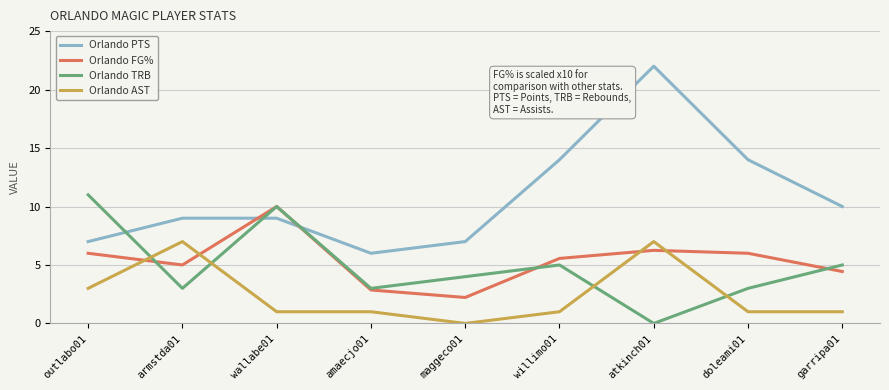

At which category is the sum across all series the highest?

atkinch01